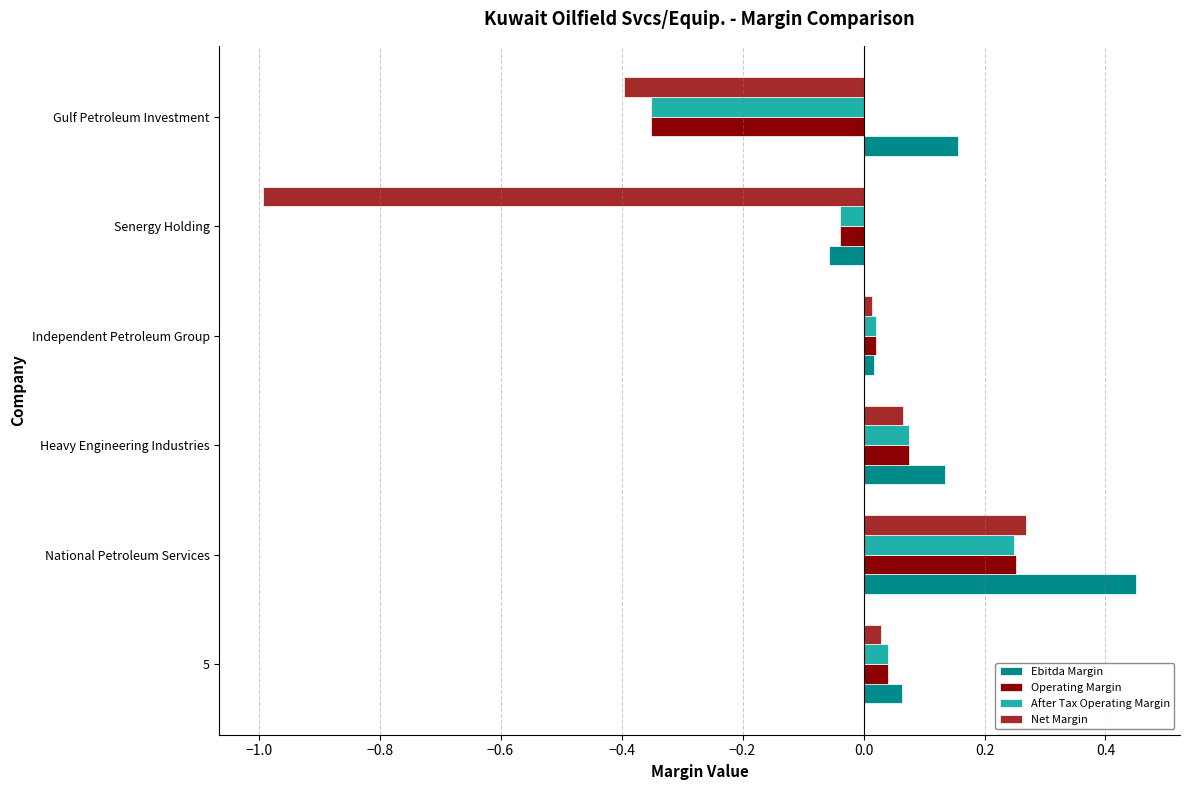

Count the number of categories in the chart.

6